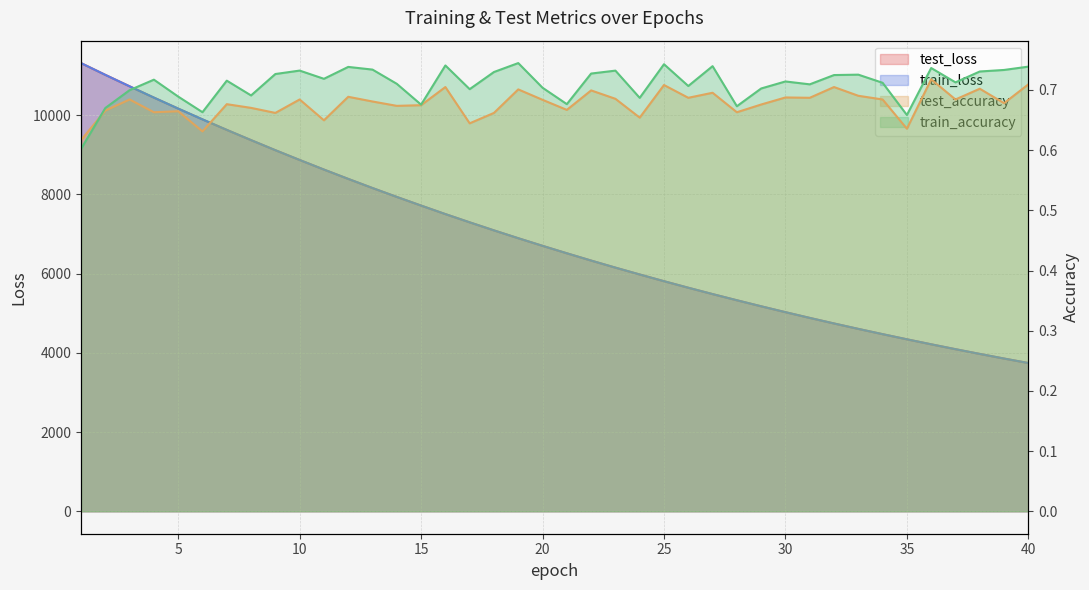

Which category has the lowest value across all series?

1